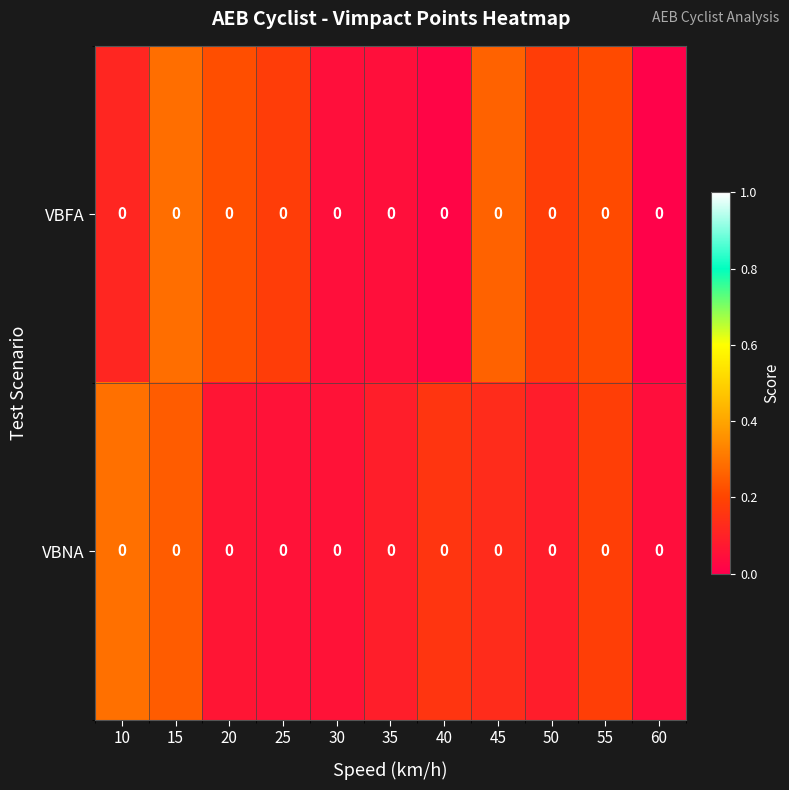

At how many categories does at least one series exceed 0?

11